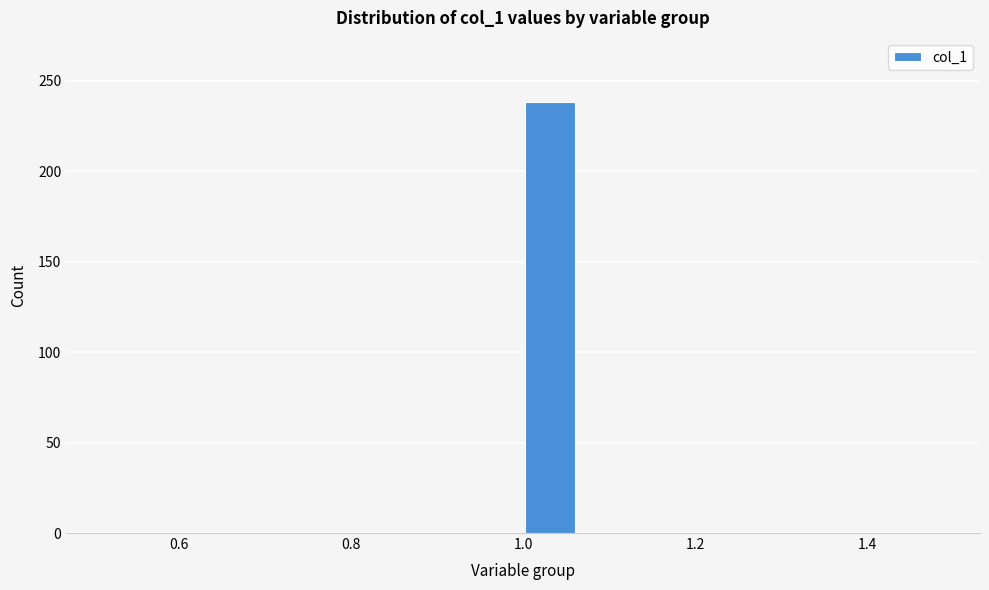

Read against the x-axis, roughly where is the centre of the tallest bar?

1.04